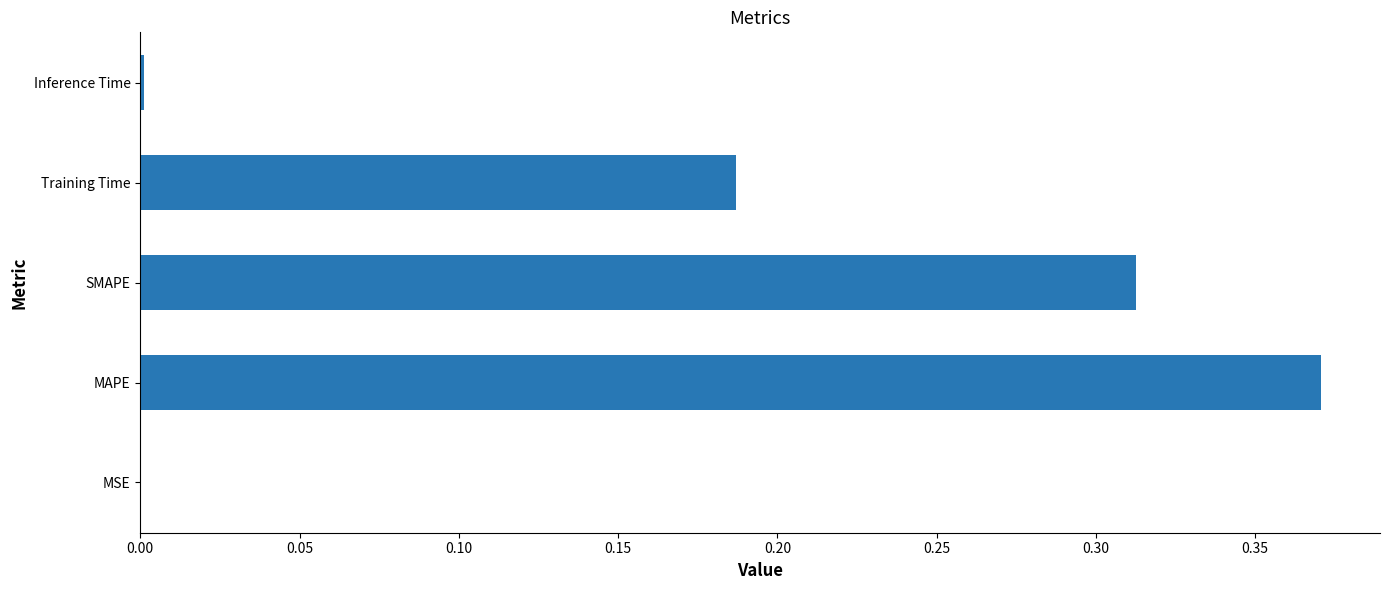

What is the sum of all values?

0.9